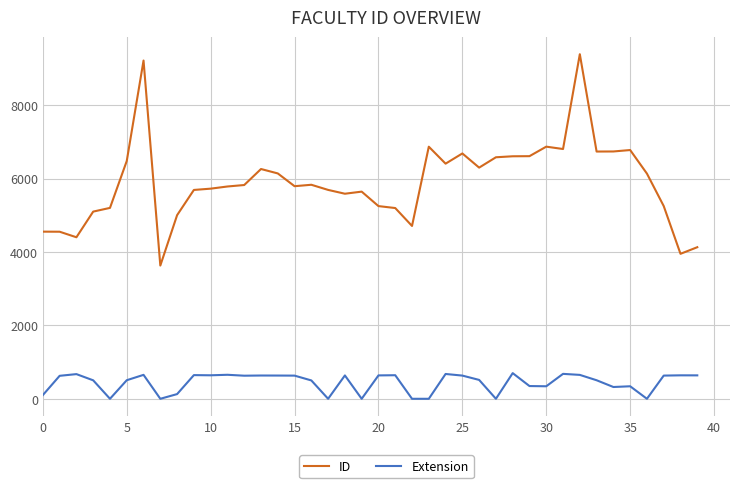

True or false: Extension and ID cross at least once.

False